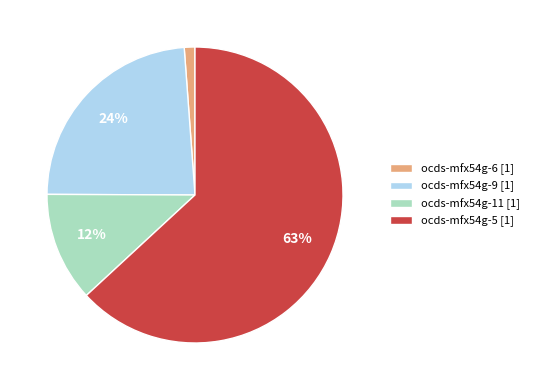

Which has a higher value, ocds-mfx54g-5 [1] or ocds-mfx54g-9 [1]?

ocds-mfx54g-5 [1]